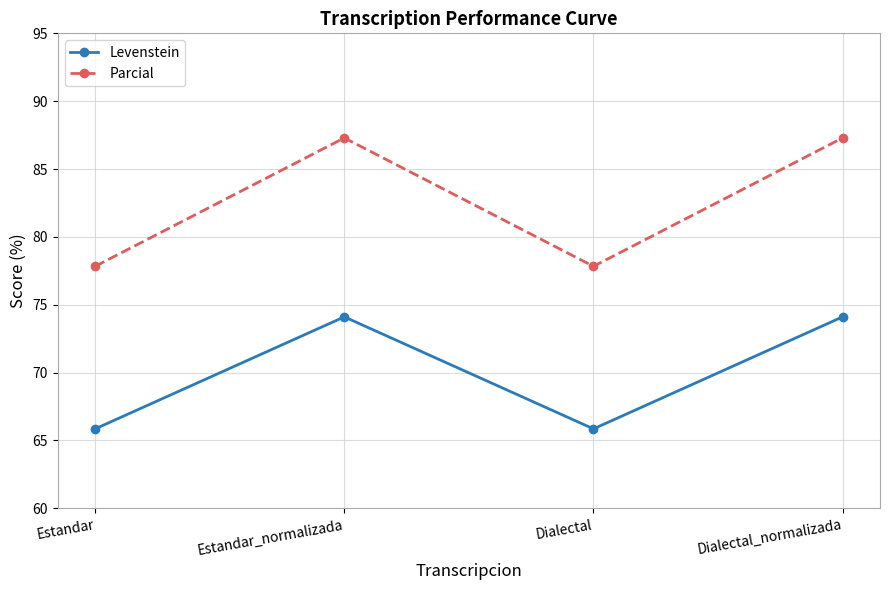

Which series has the largest total across all categories?

Parcial